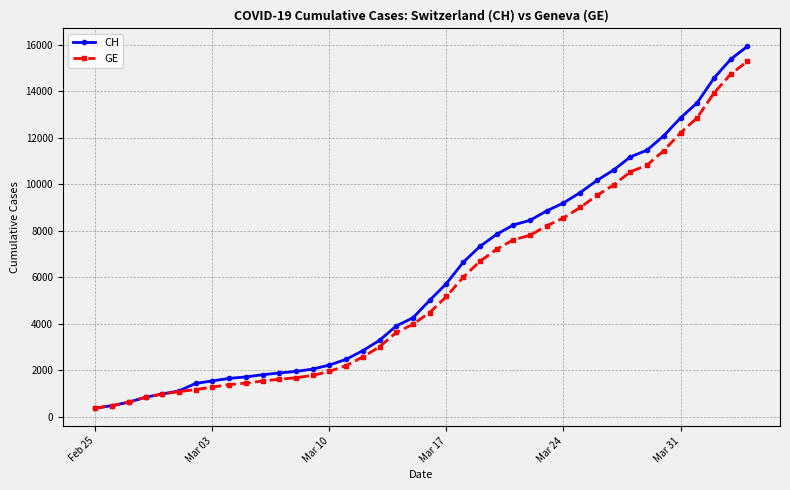

What is the value of the GE point at the 20th from the left?

3978